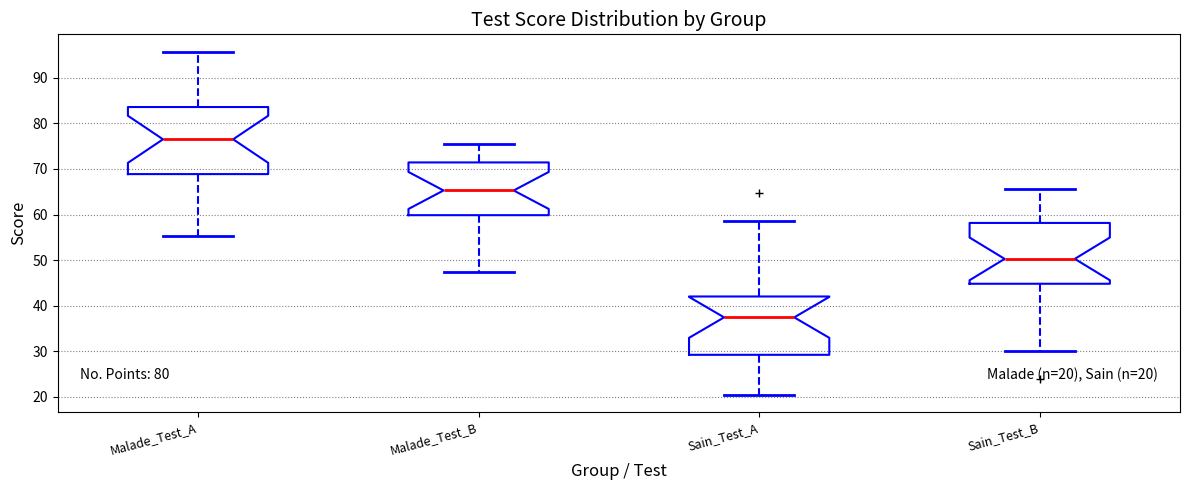

Comparing the boxes themselves (not the whiskers), which one is the tallest?

Malade_Test_A